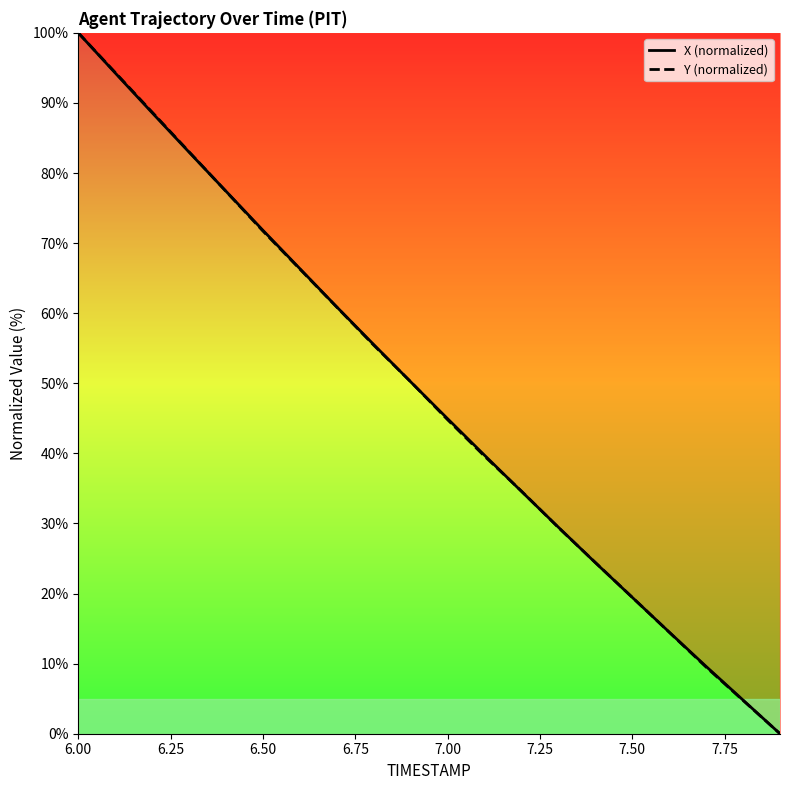

What is the sum of all X (normalized) values?

969.5